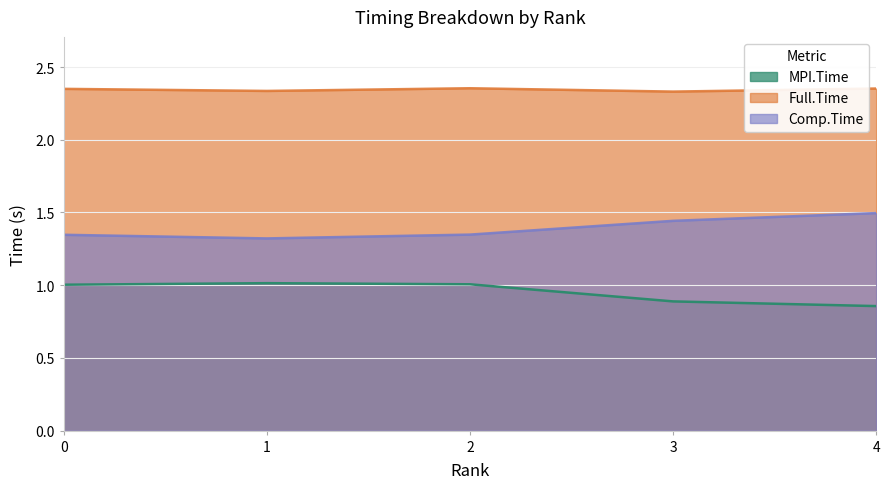

In Full.Time, how many points are lower than both neighbors (excluding endpoints)?

2